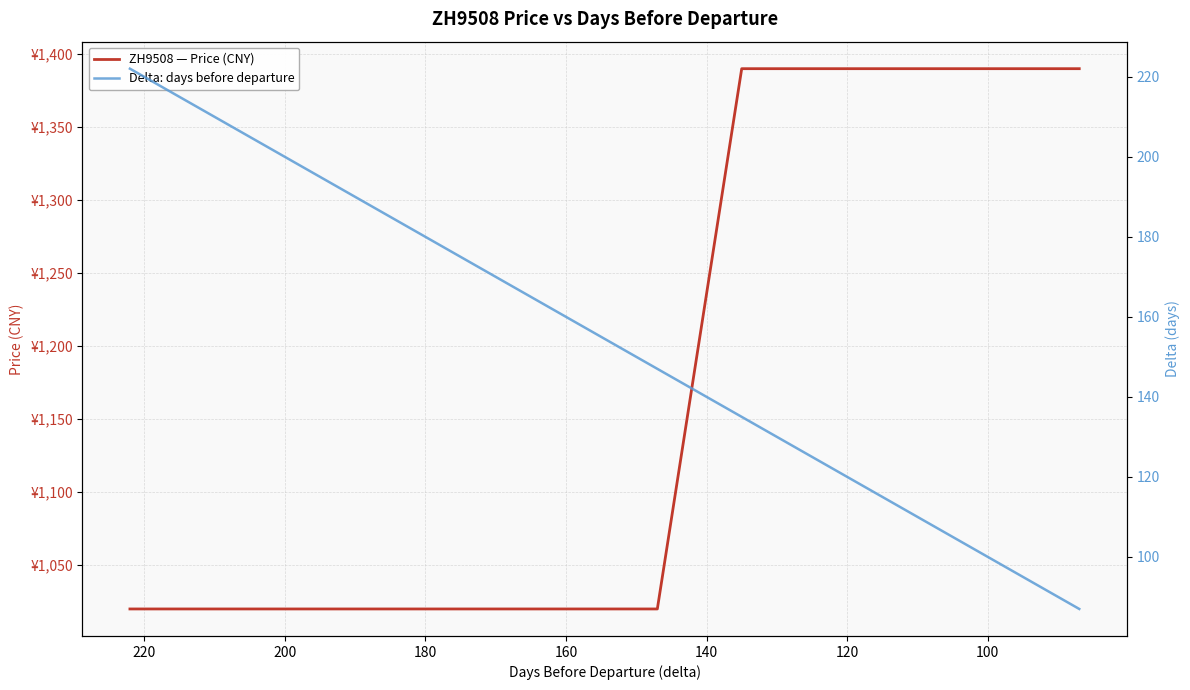

What is the value of the Delta: days before departure point at the 15th from the left?

132